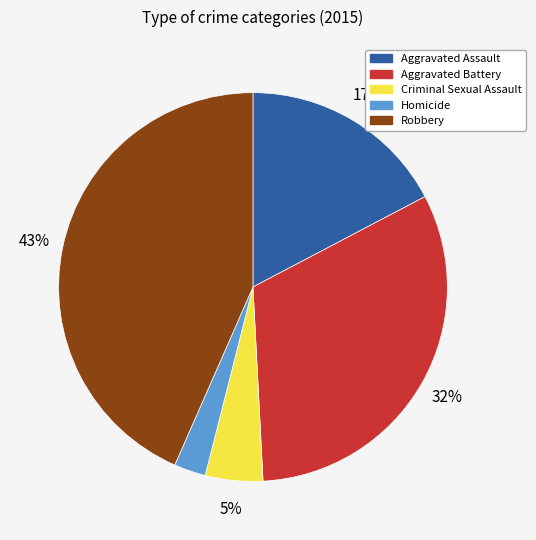

Which category has the biggest portion of the pie?

Robbery